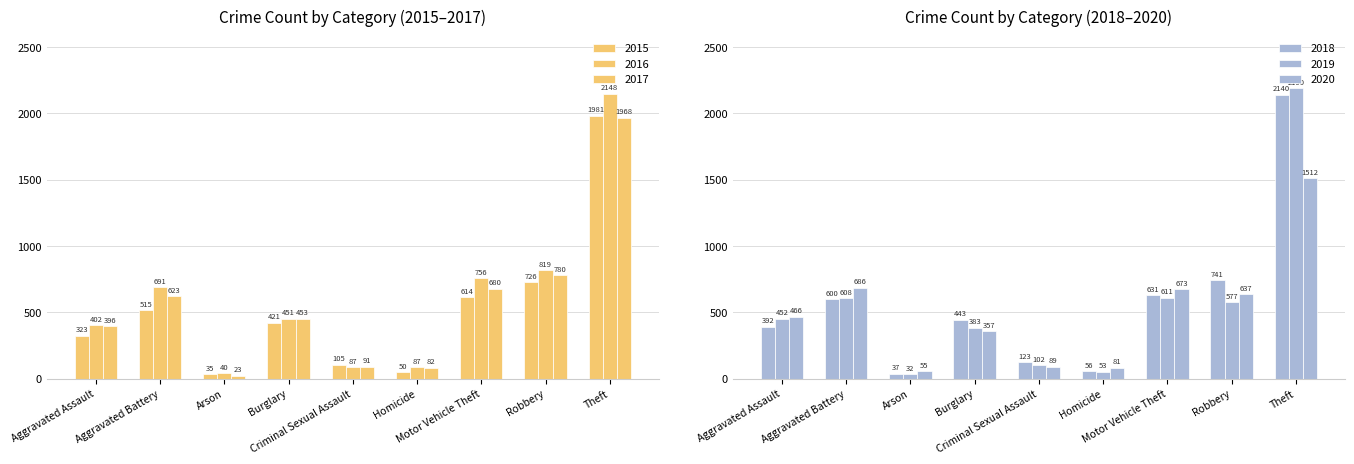

At how many categories does at least one series exceed 31?

9